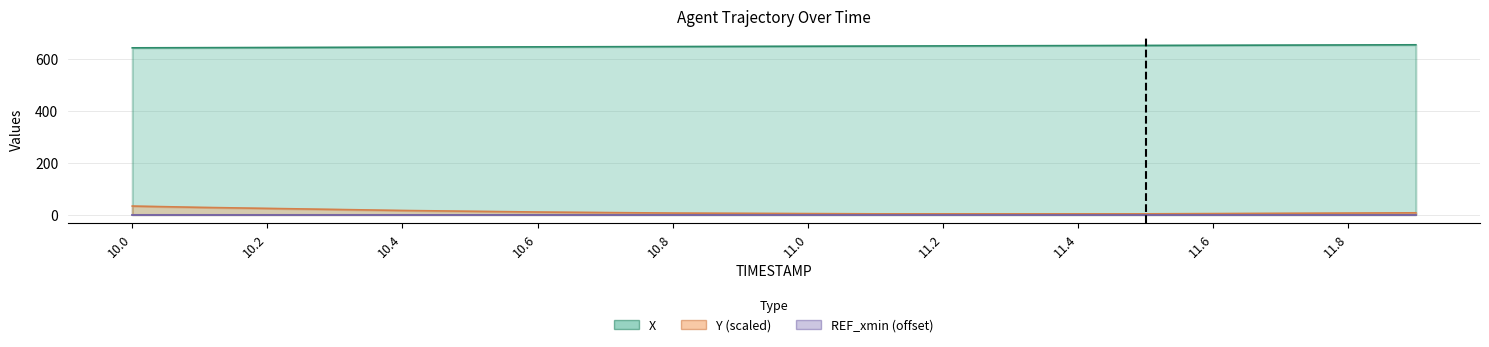

Which has a higher value, 10.3 or 11.1?

11.1